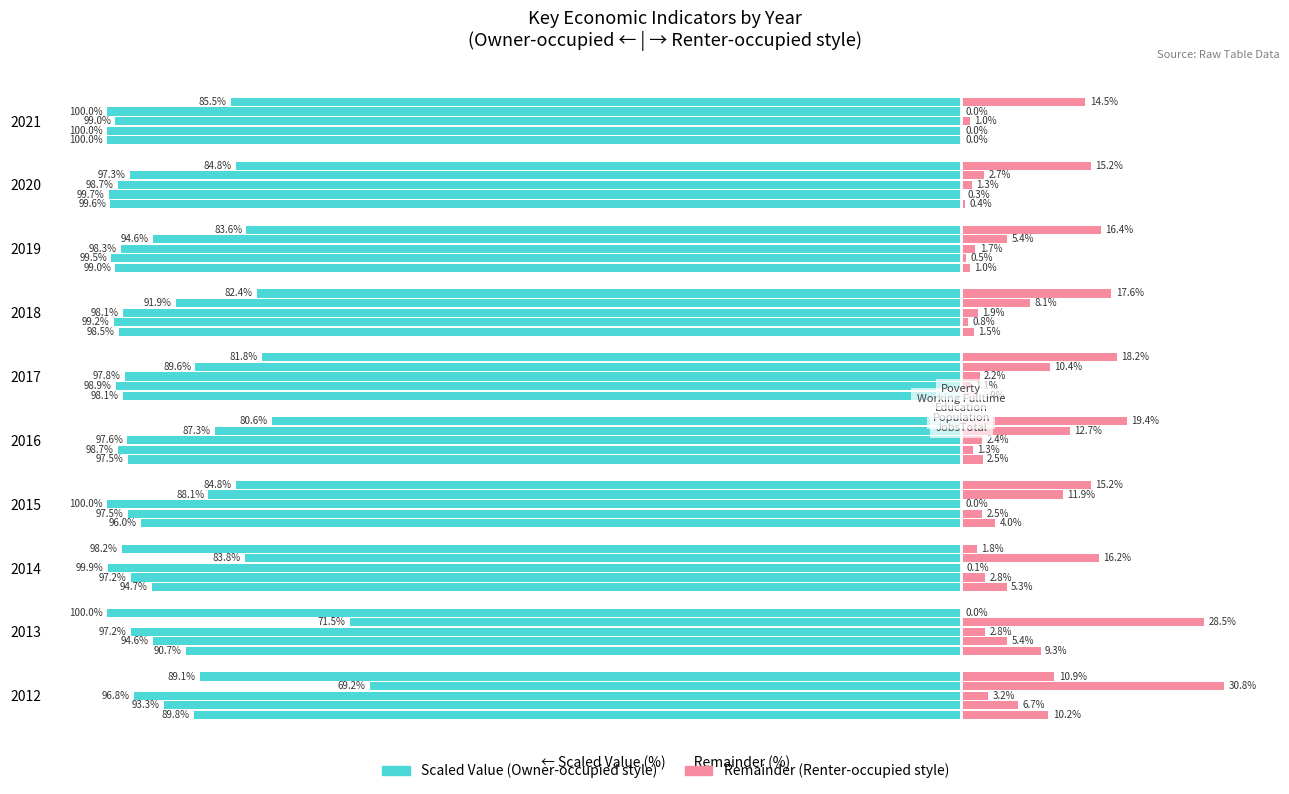

What is the approximate value of JobsTotal (remainder) at 2015?

4.0